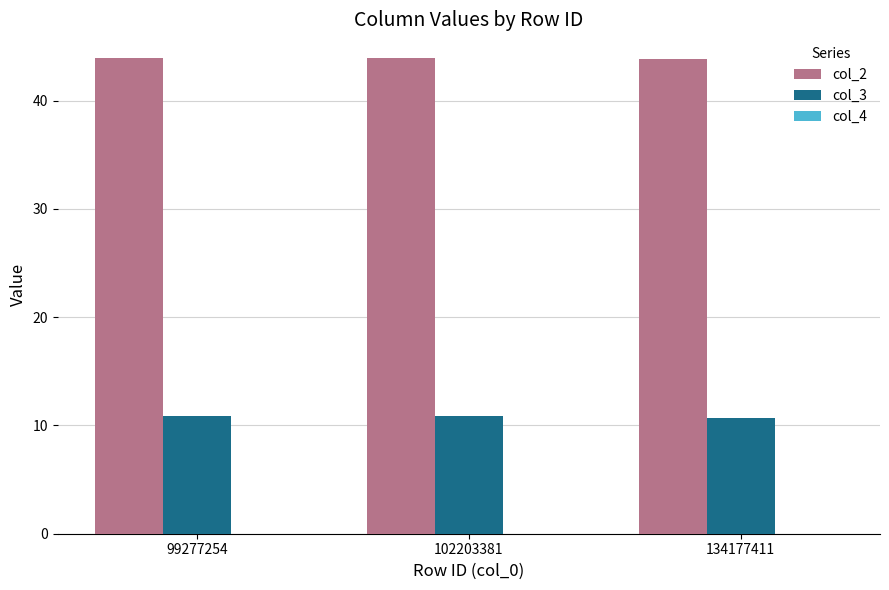

True or false: col_2 has a value of 25.7 at 134177411.

False